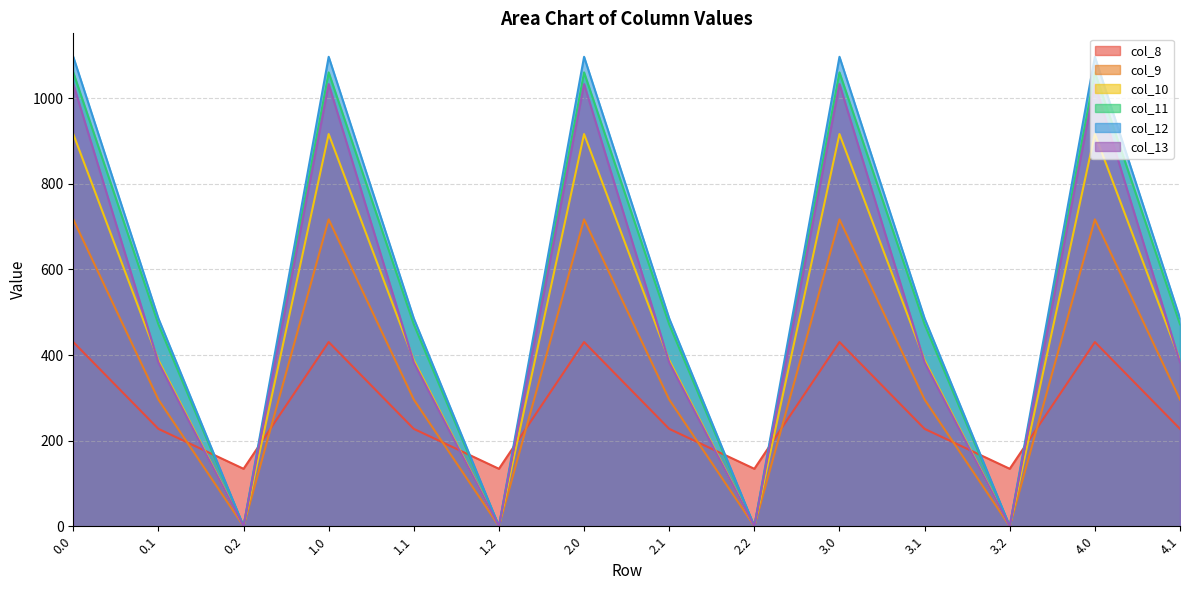

How many data points in col_13 are above 382?

10